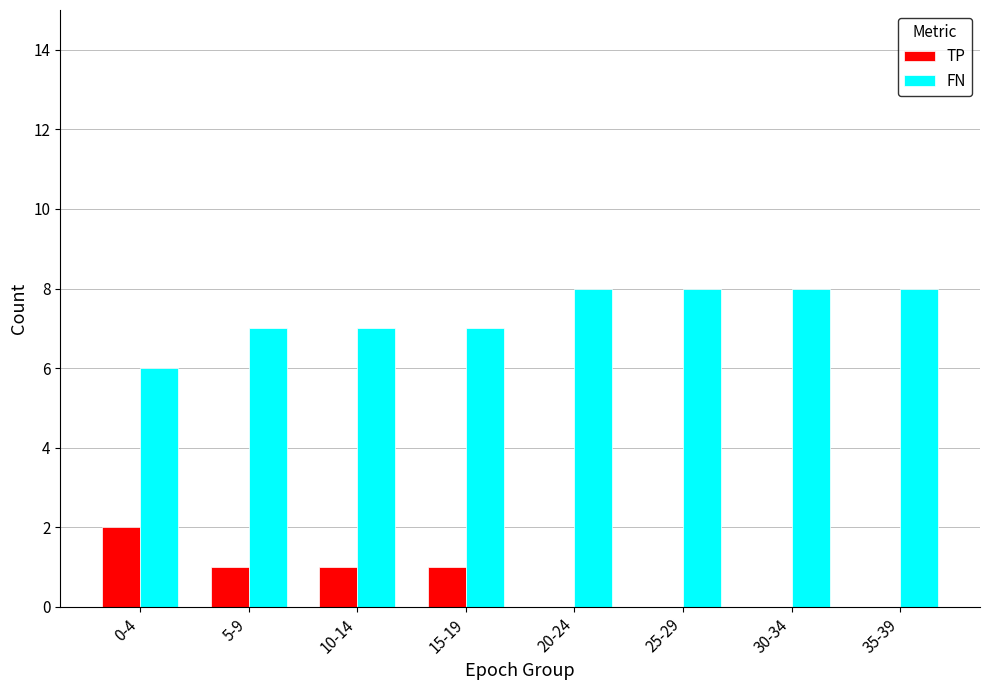

What is the spread (max minus min) of values at 20-24?

8